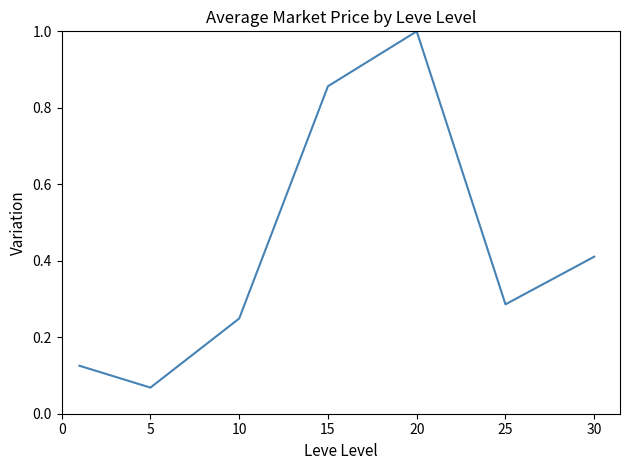

What is the greatest value displayed?

1.0